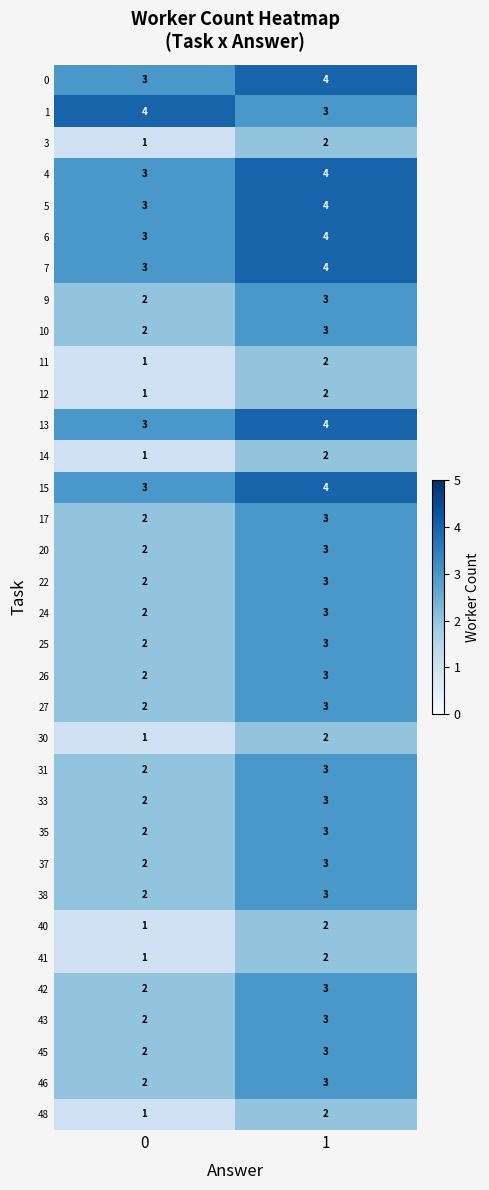

What is the sum of the 15 values at 0 and 1?

7